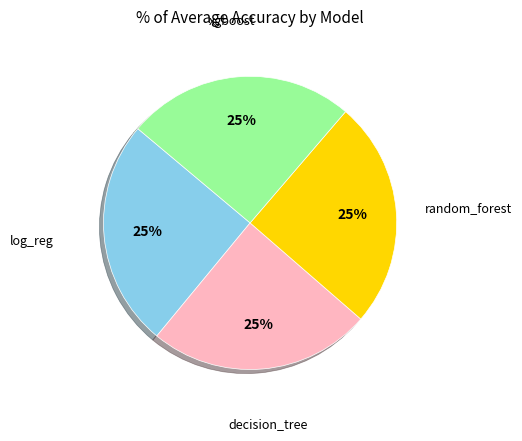

To the nearest percent, what is the combined percentage of log_reg and decision_tree?

50%